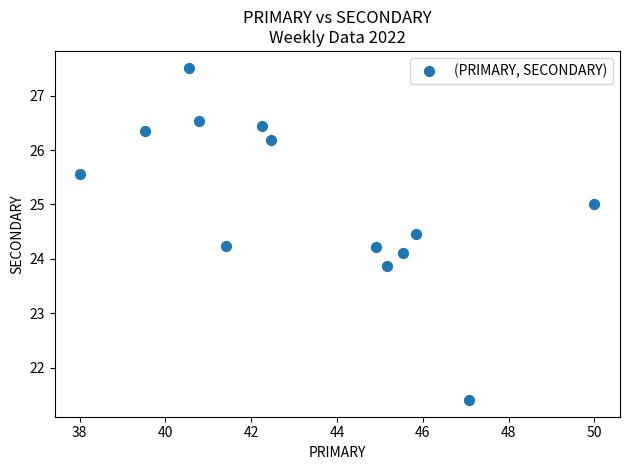

What is the range of X values (max minus min)?

12.0